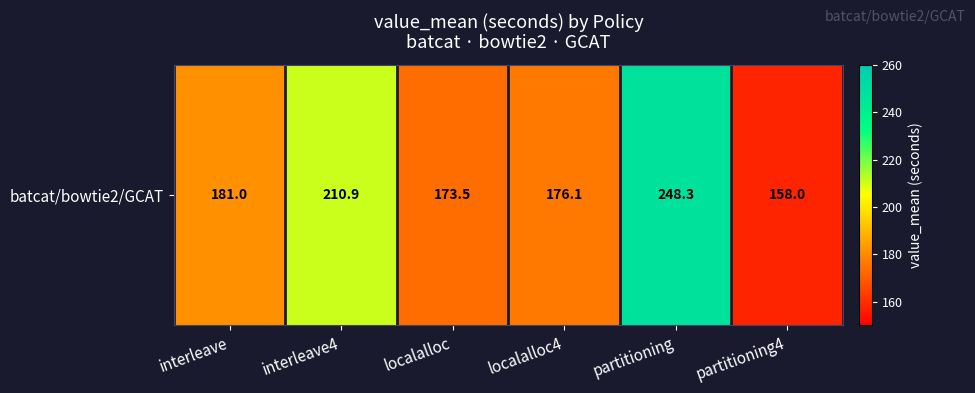

List the labels in order of value, largest first.

partitioning, interleave4, interleave, localalloc4, localalloc, partitioning4